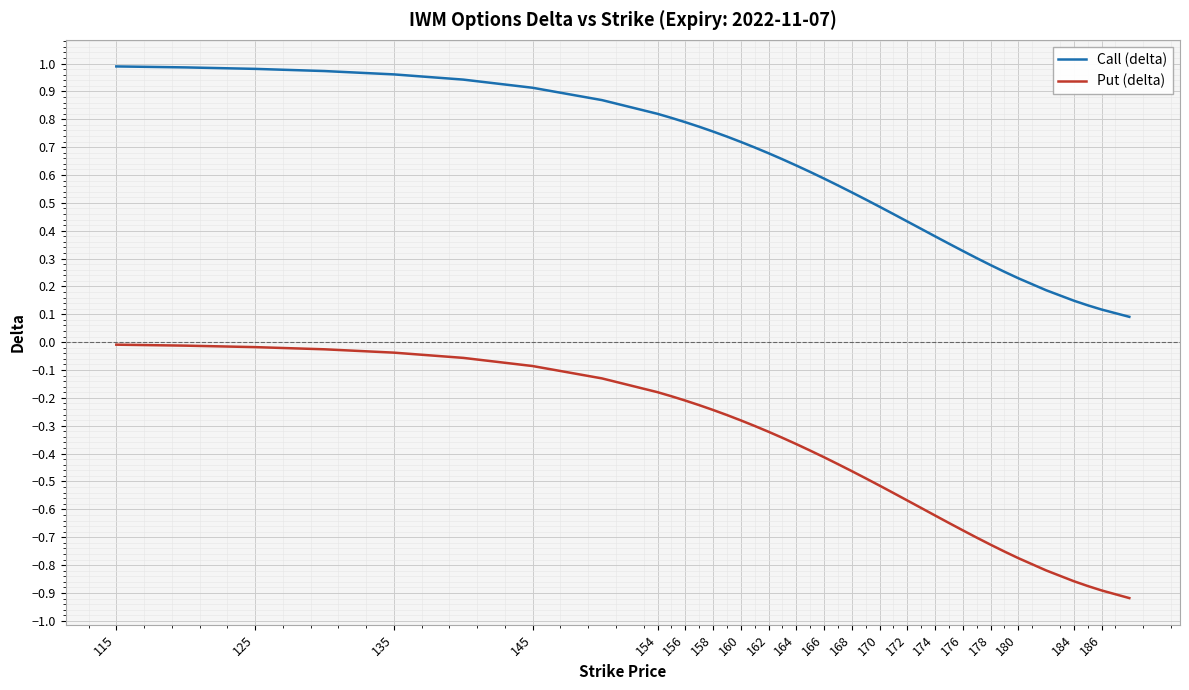

True or false: Put (delta) and Call (delta) cross at least once.

False